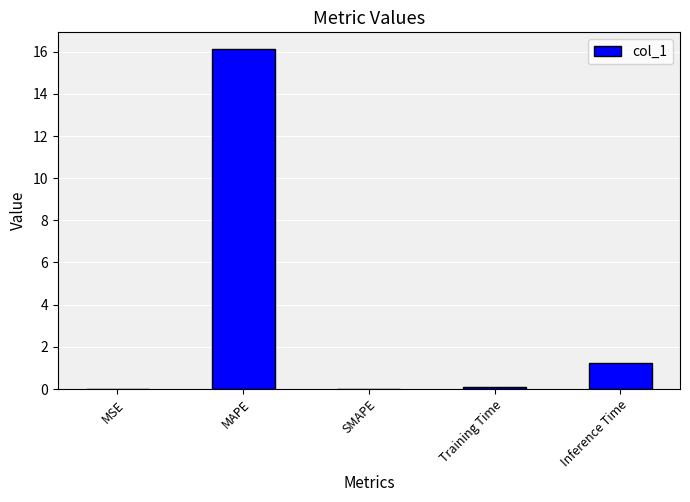

The value at MAPE is 16.1. True or false?

True